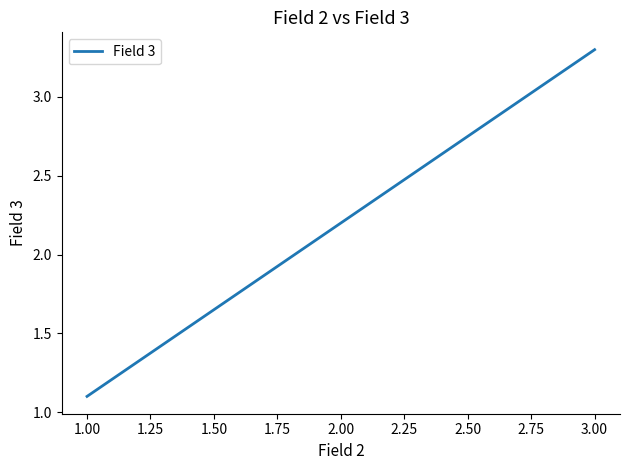

What is the difference between the maximum and minimum values?

2.2